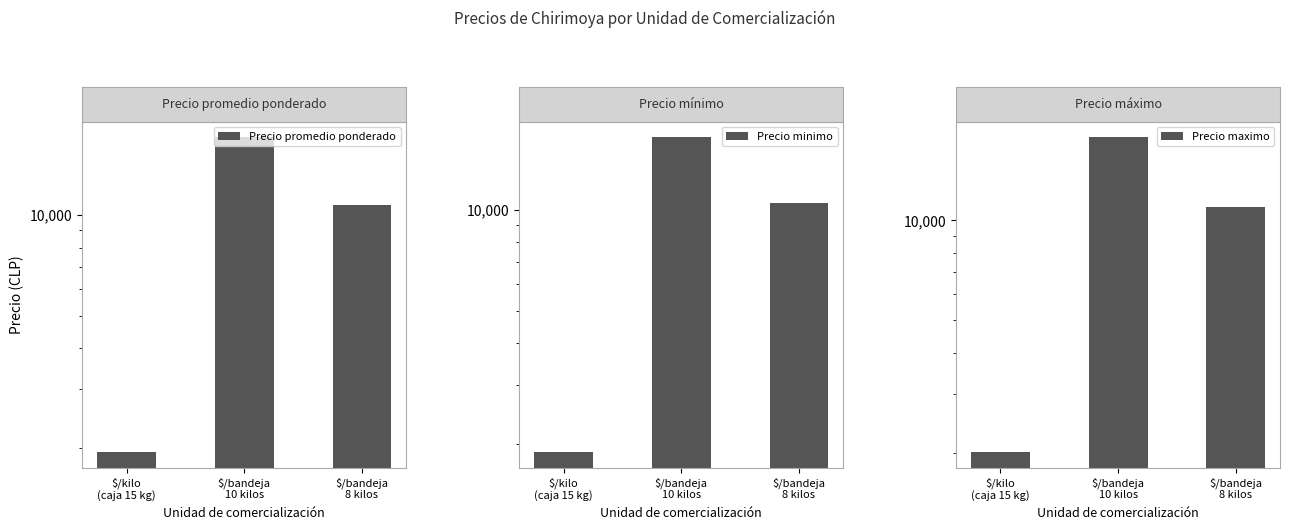

What is the difference between the Precio maximo values at $/bandeja
8 kilos and $/kilo
(caja 15 kg)?

8989